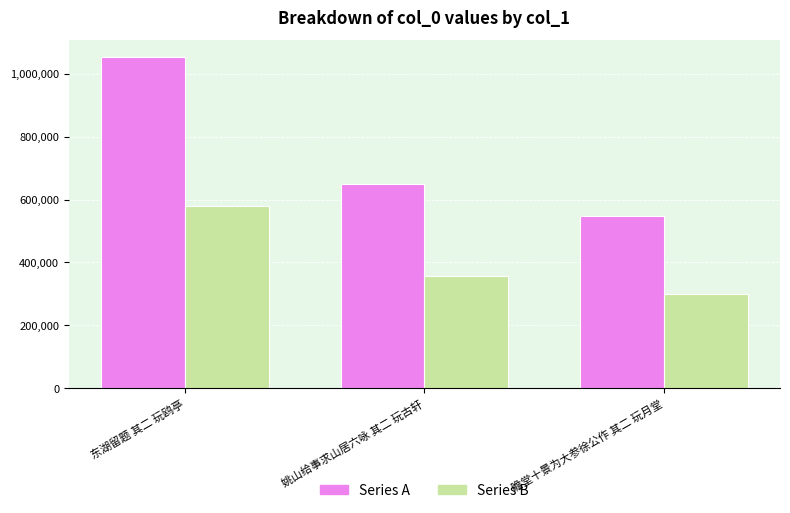

What is the difference between the highest and lowest values at 东湖留题 其二 玩鸥亭?

474656.4